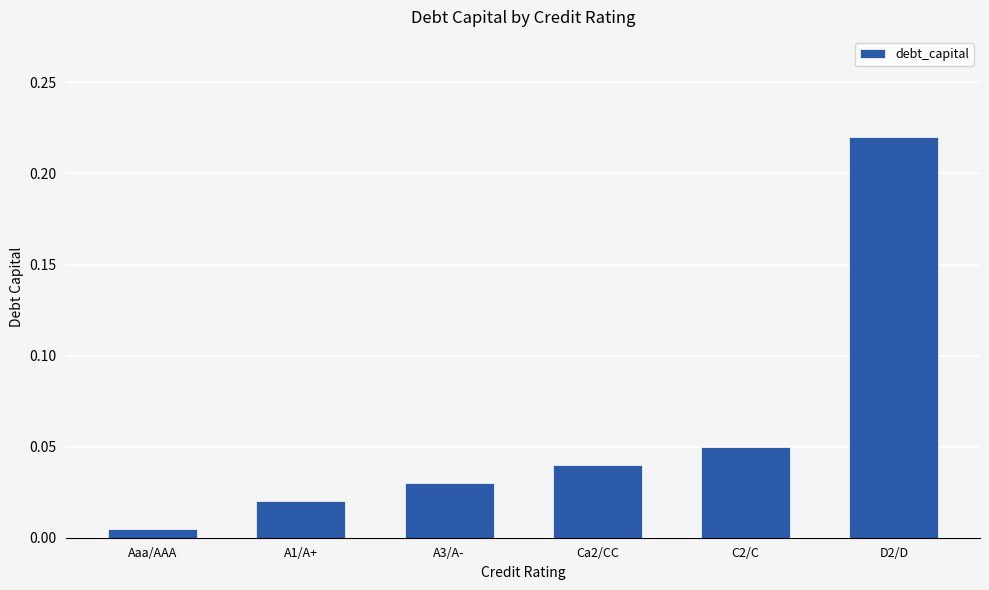

Are the bars grouped side by side (vs. stacked)?

No